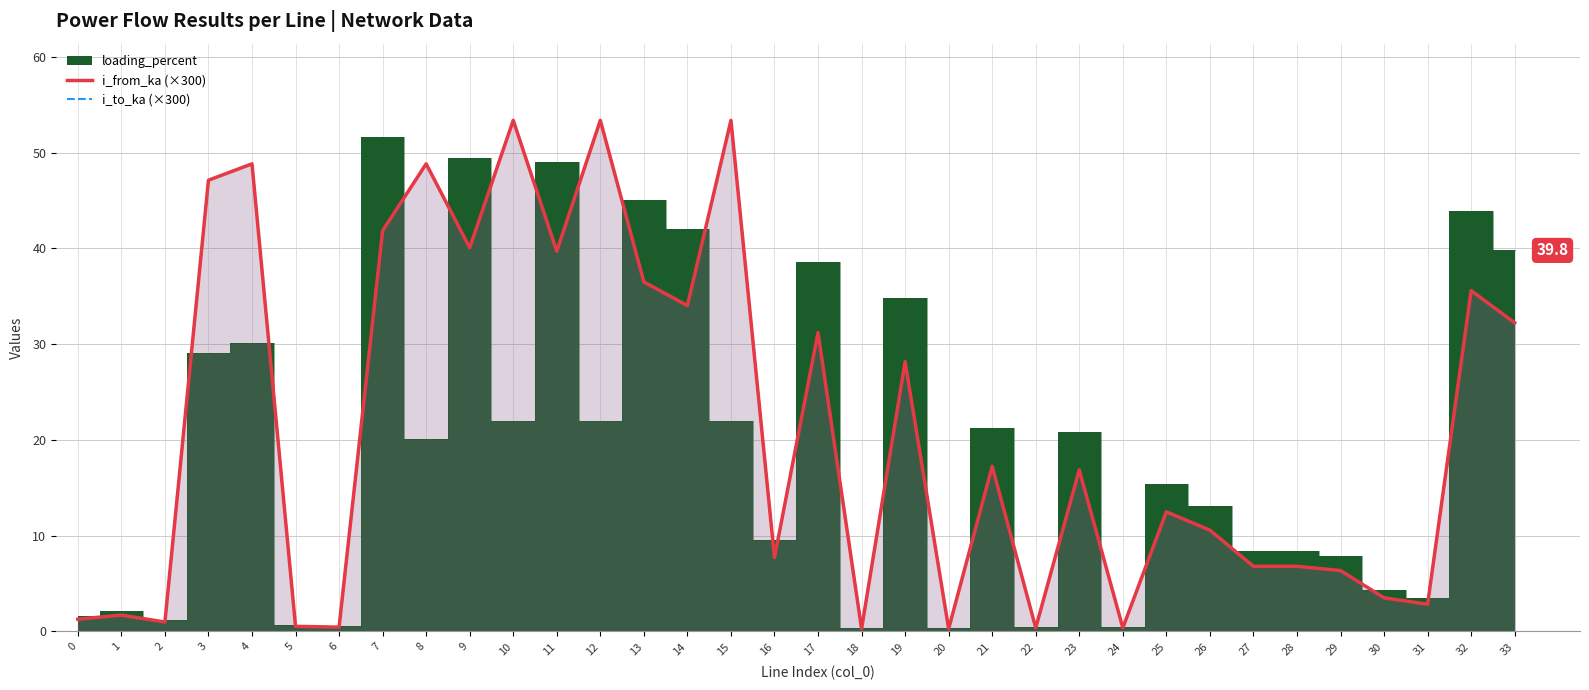

True or false: i_to_ka (×300) has a value of 84.9 at 15.

False